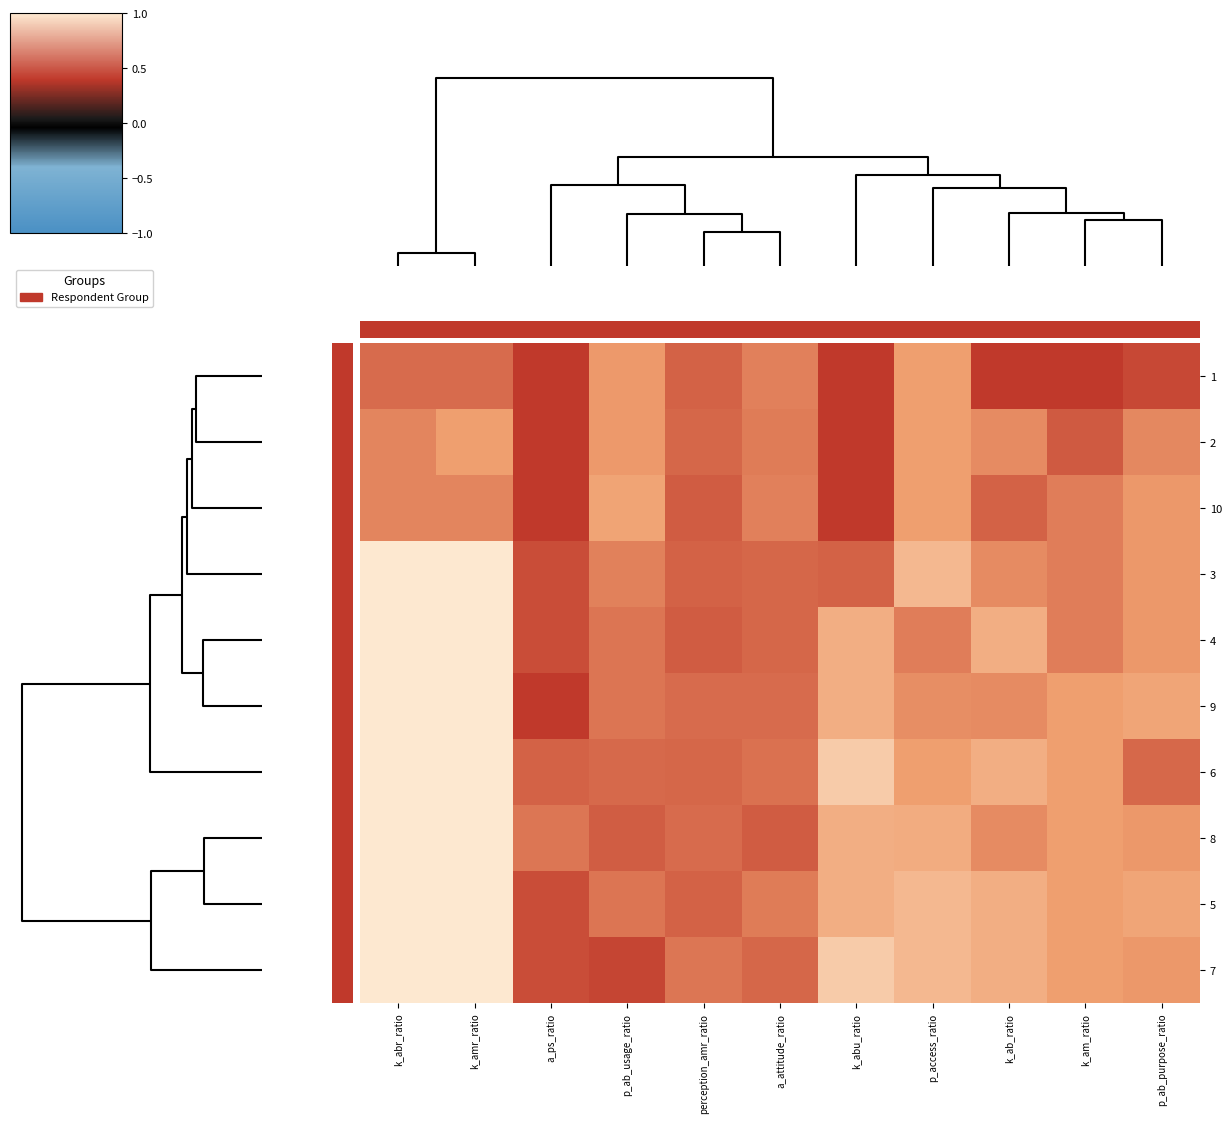

At how many categories does at least one series exceed 0?

11